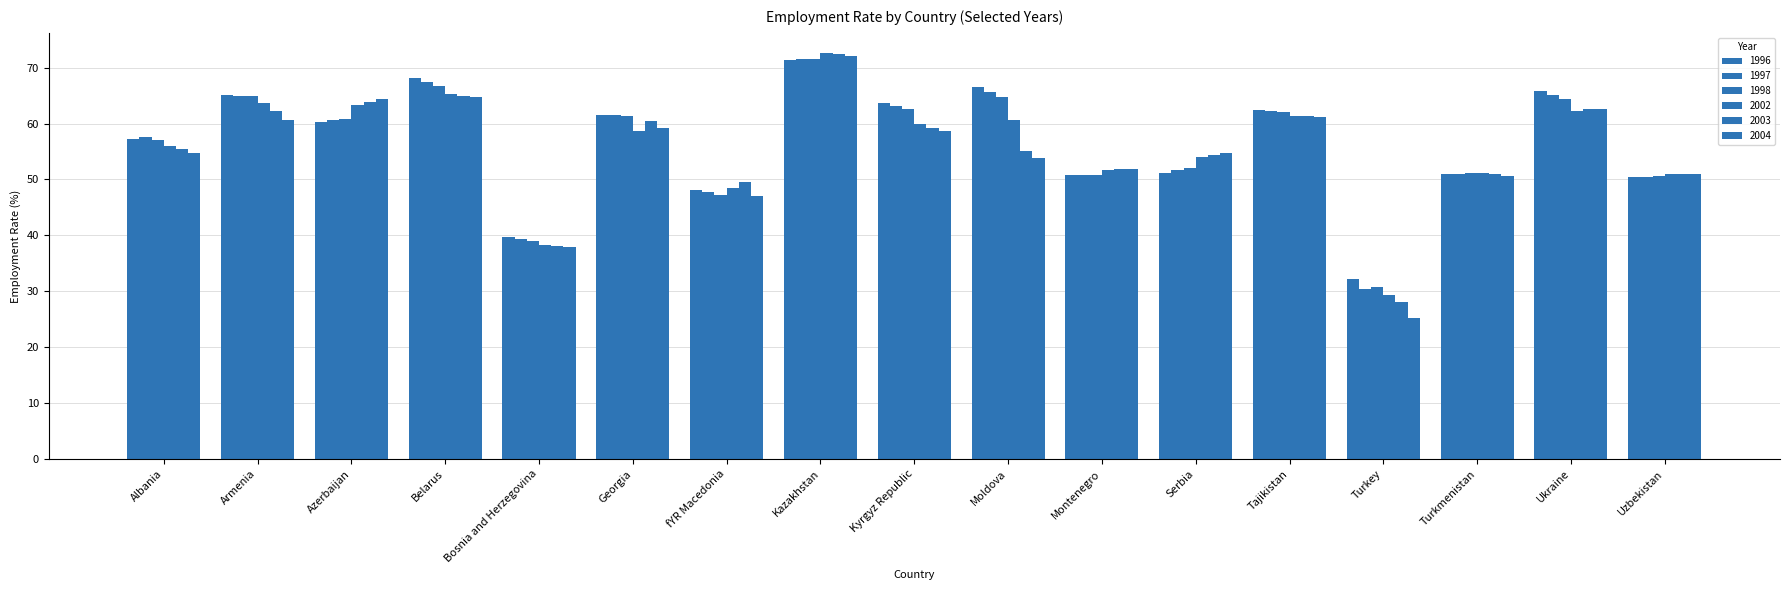

What is the difference between the maximum and second lowest values in the 2003 series?

34.4